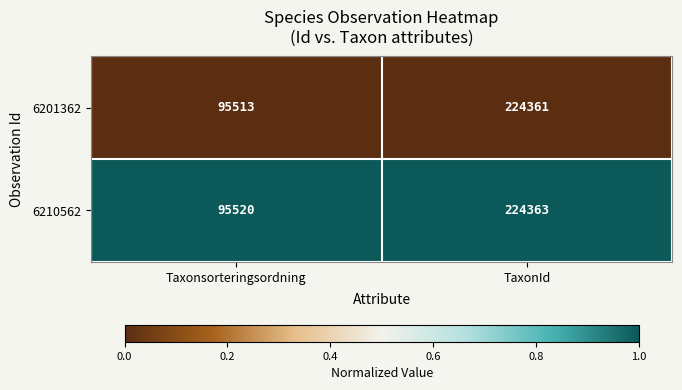

What is the spread (max minus min) of values at Taxonsorteringsordning?

7